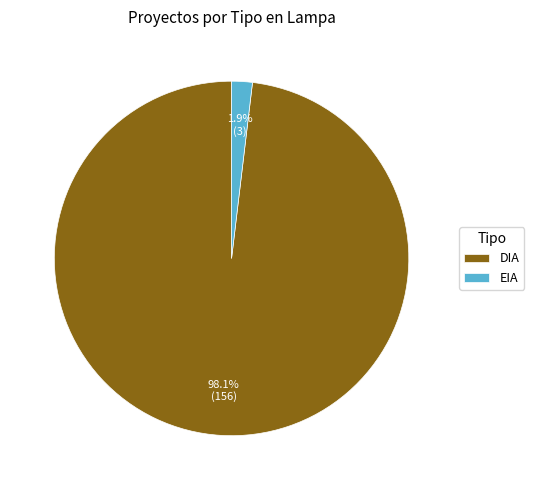

Between DIA and EIA, which is larger?

DIA